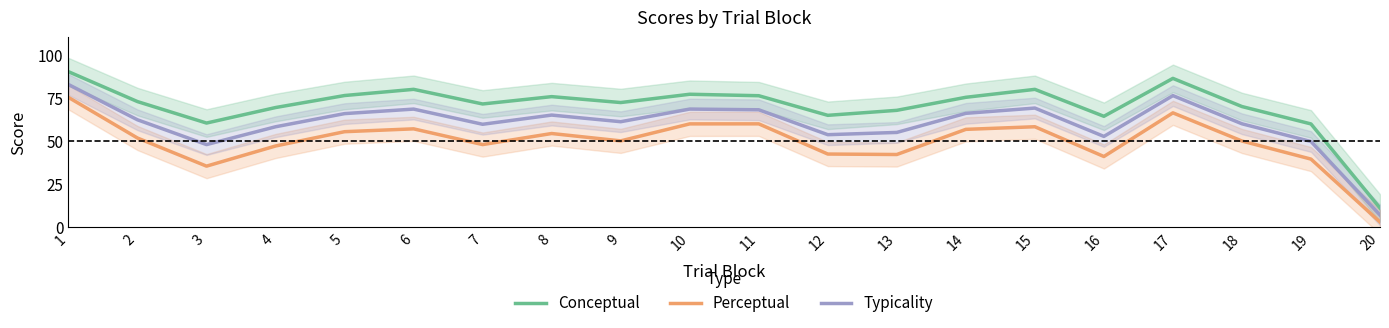

Rank the categories by Typicality value from highest to lowest.

1, 17, 15, 10, 6, 11, 14, 5, 8, 2, 9, 18, 7, 4, 13, 12, 16, 19, 3, 20